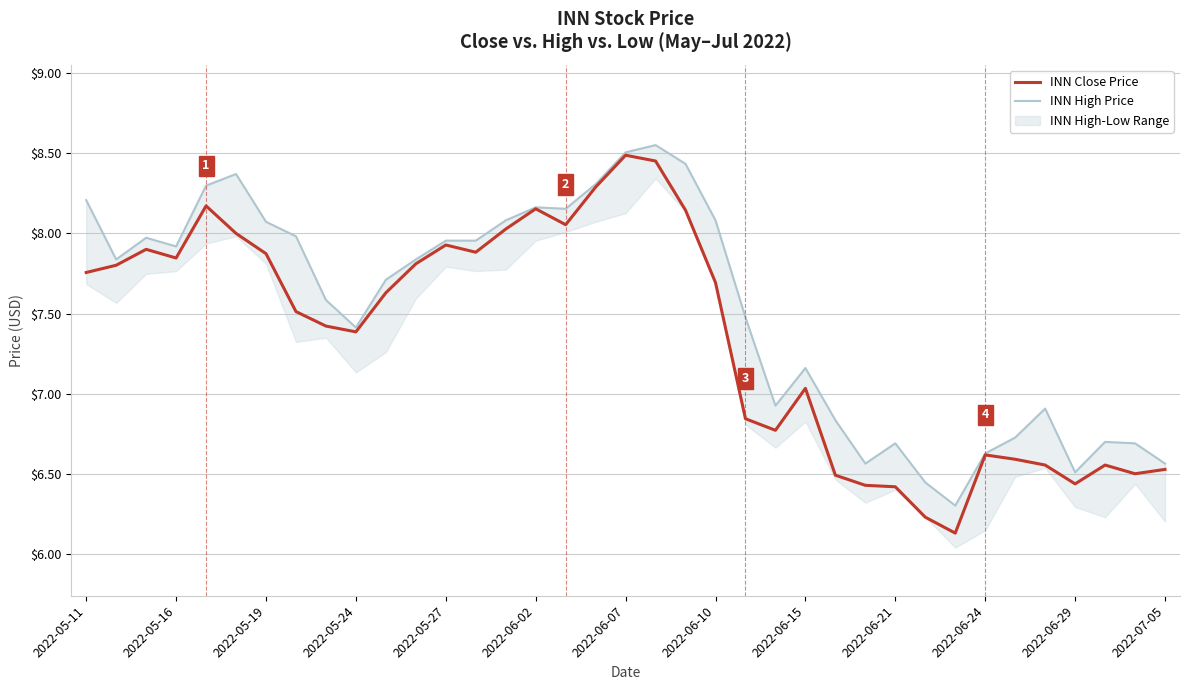

What is the highest value of the INN Close Price series?

8.5